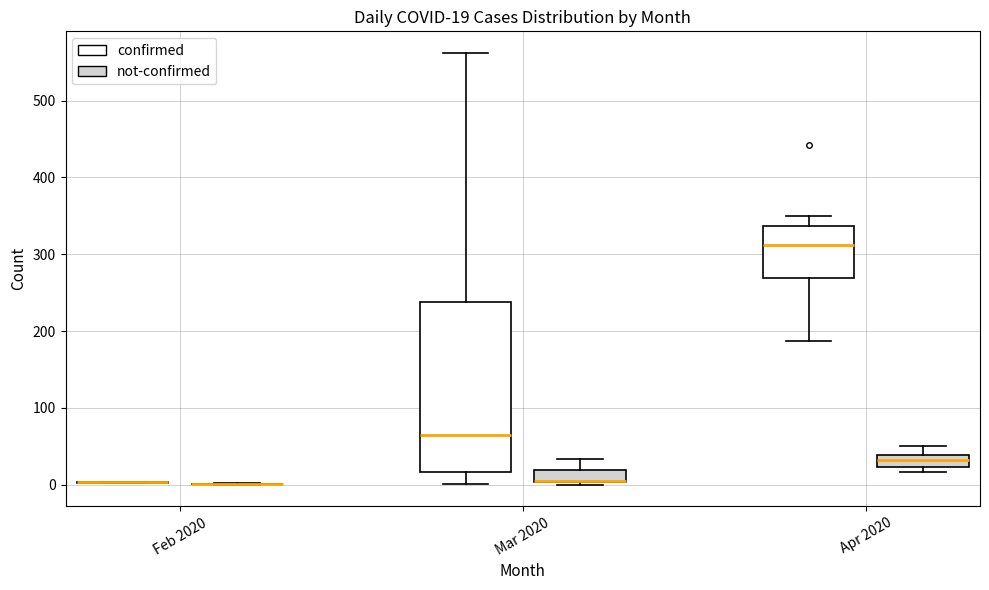

Which box is the tallest, from its lower edge to its upper edge?

Mar 2020 (confirmed)